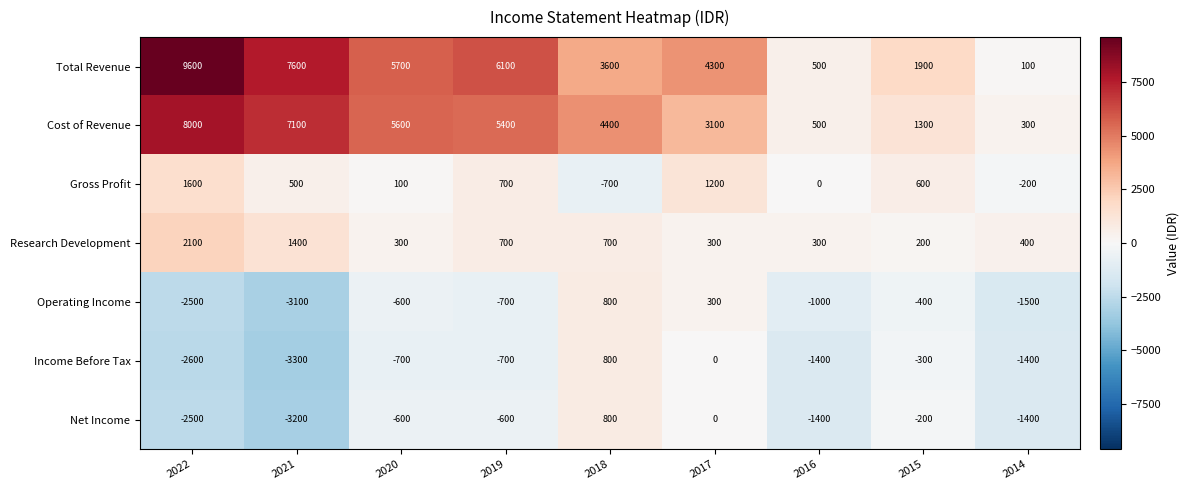

What is the sum of all Research Development values?

6400